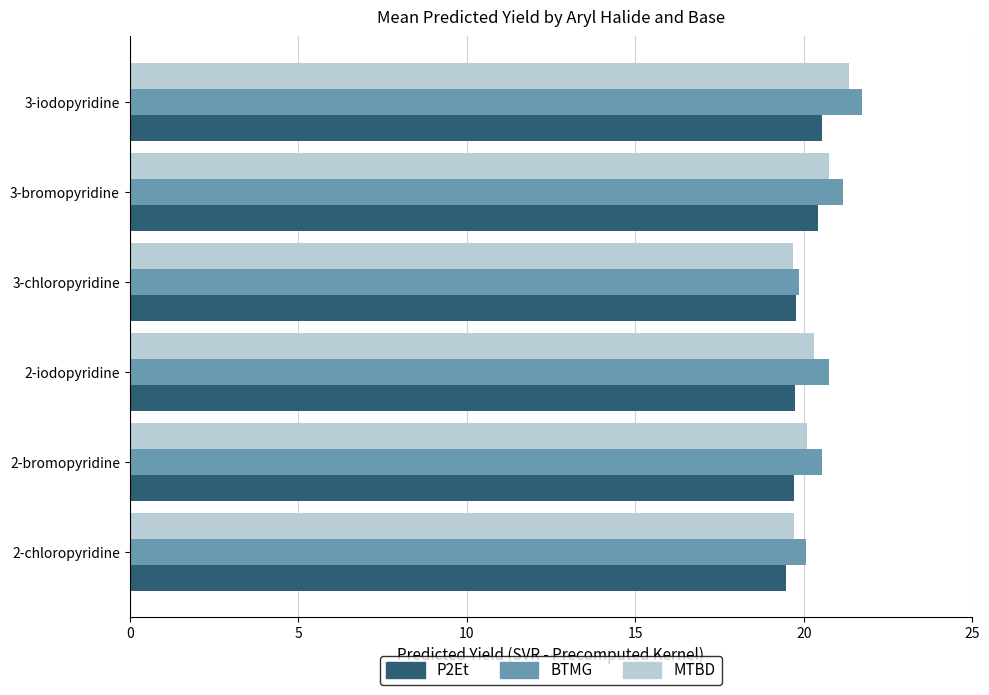

Is the value of MTBD at 2-iodopyridine greater than the value of P2Et at 2-bromopyridine?

Yes